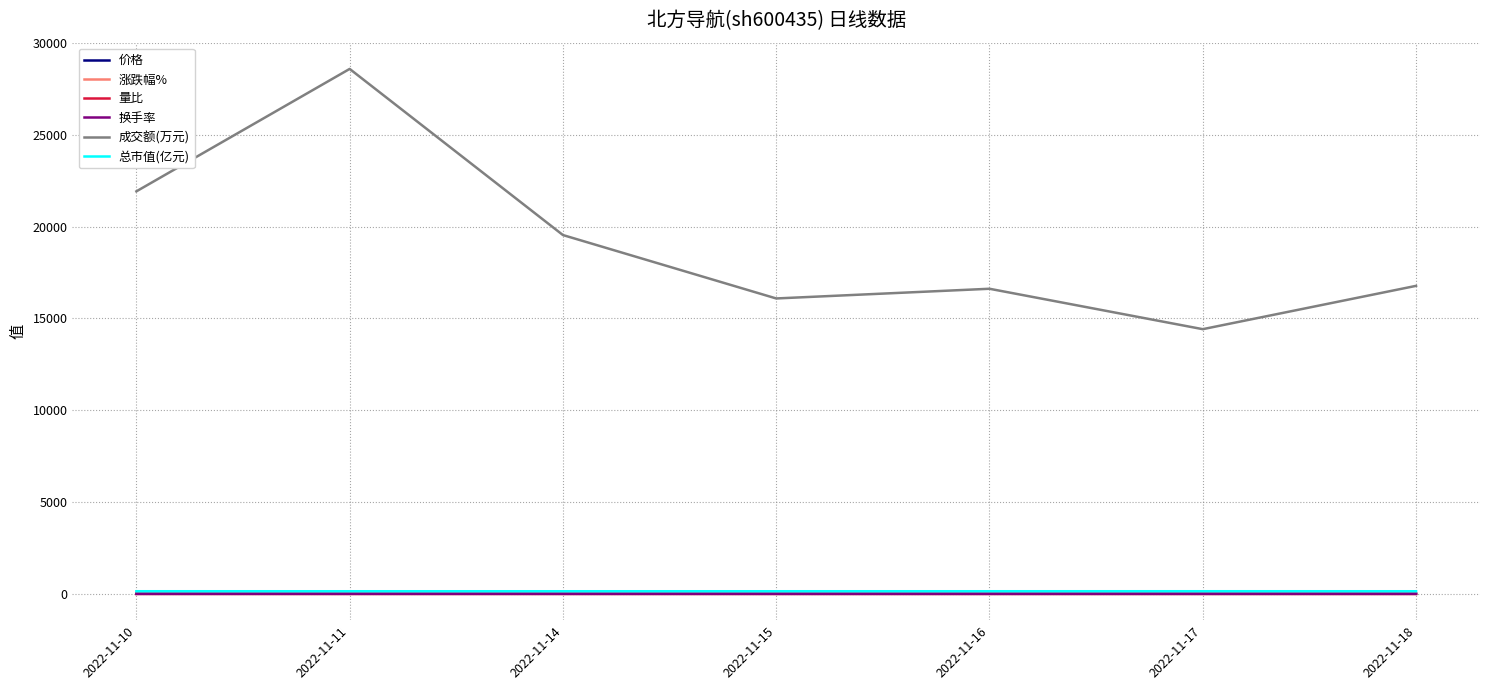

What is the sum of all 成交额(万元) values?

133950.0